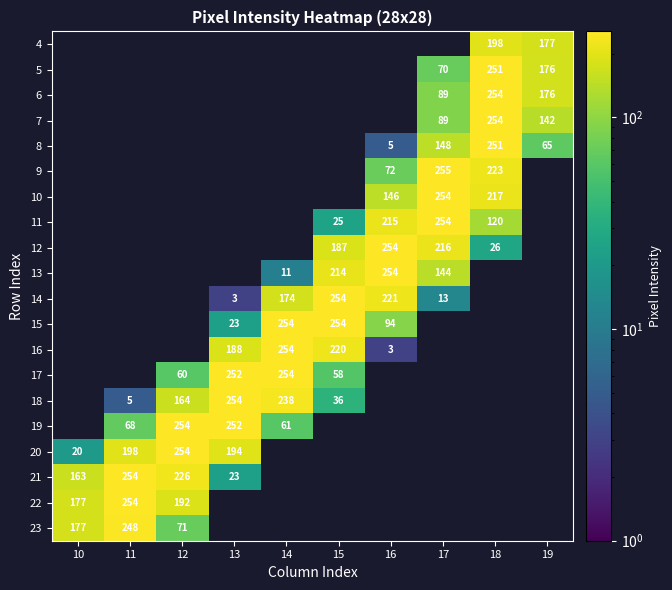

True or false: 5 has a value of 295 at 19.

False